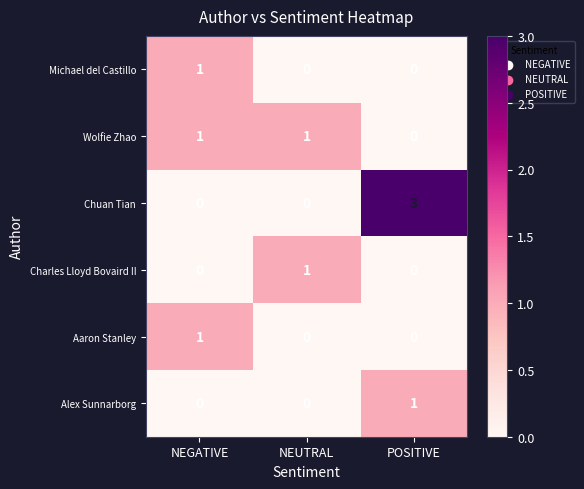

What is the total value across all series at NEUTRAL?

2